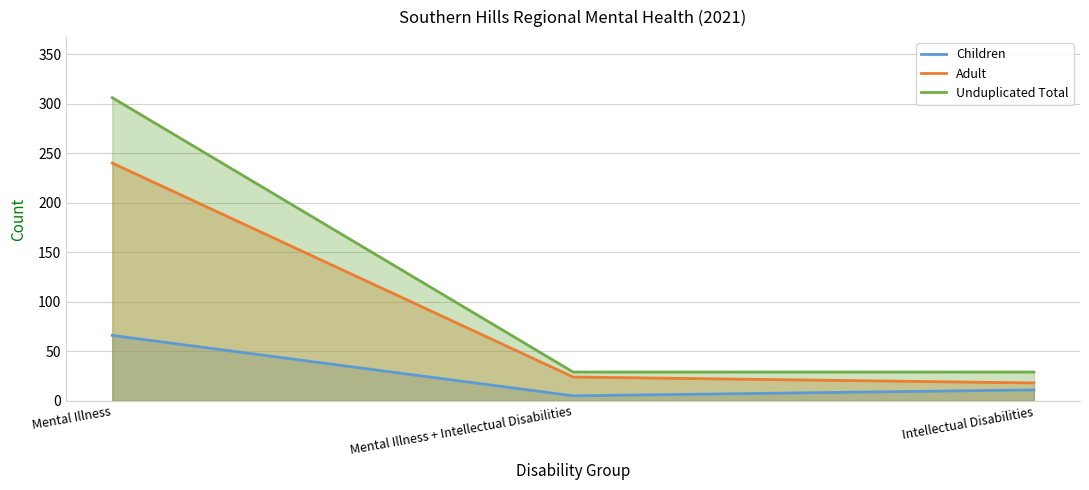

Reading left to right, what are all the values shown in this chart?

Children: 66	5	11
Adult: 240	24	18
Unduplicated Total: 306	29	29